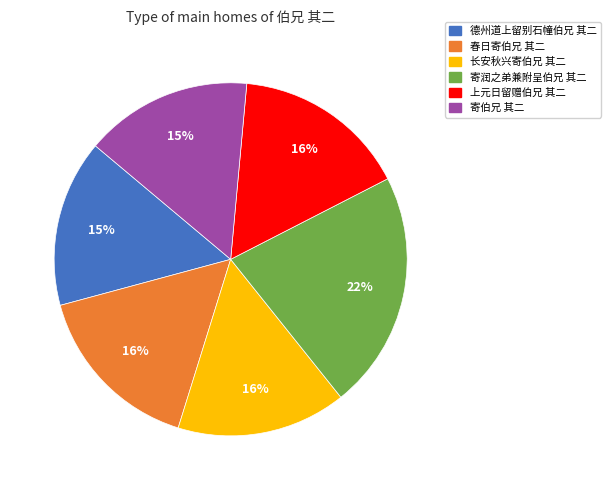

To the nearest percent, what portion does 长安秋兴寄伯兄 其二 represent?

16%